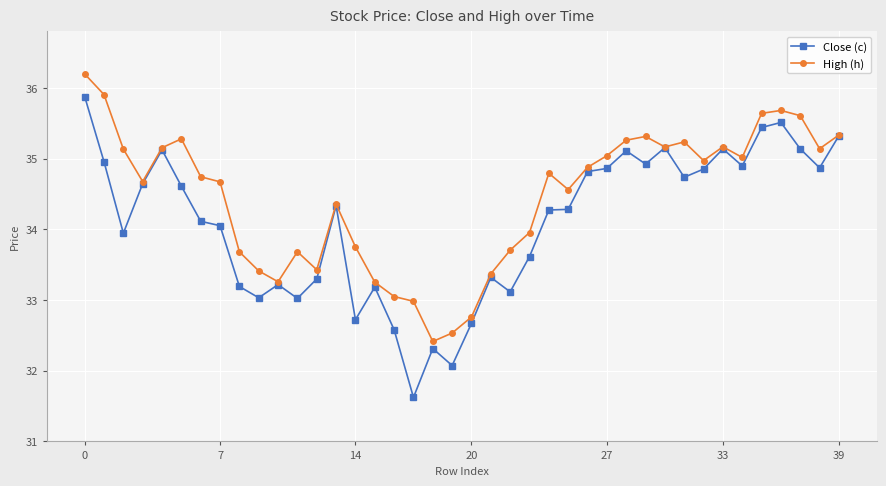

Which series has the largest total across all categories?

High (h)